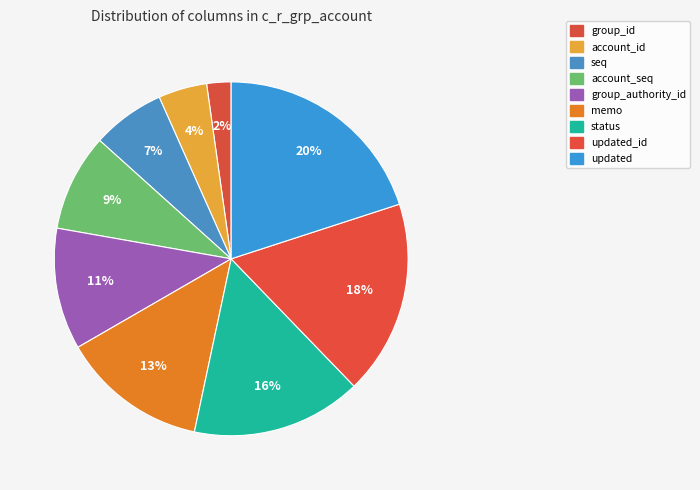

How many slices are in this pie chart?

9